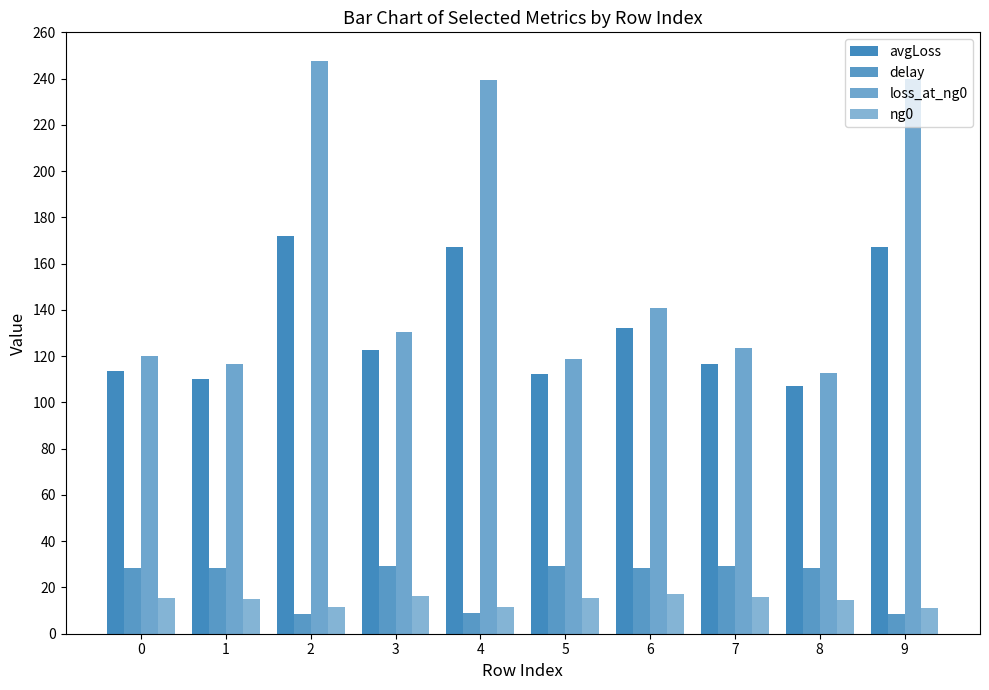

Does the chart contain any negative values?

No